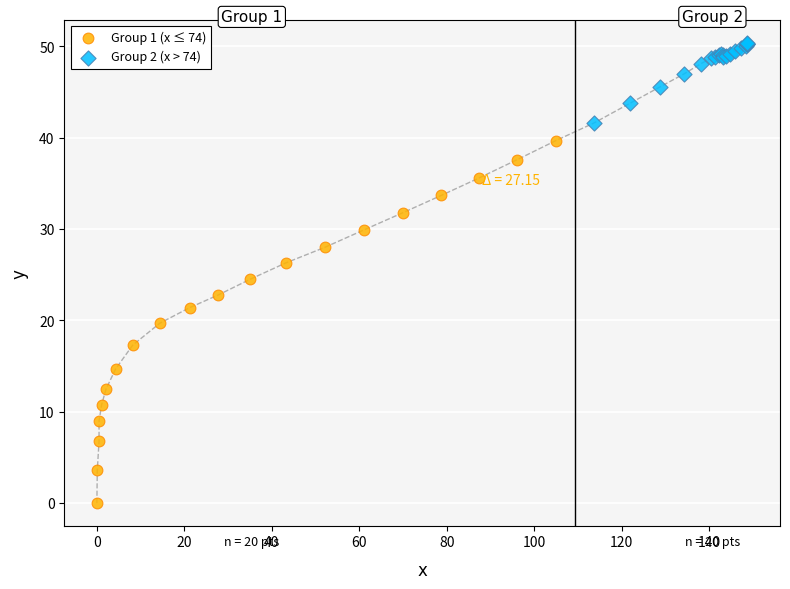

Which series reaches the minimum Y coordinate?

Group 1 (x ≤ 74)